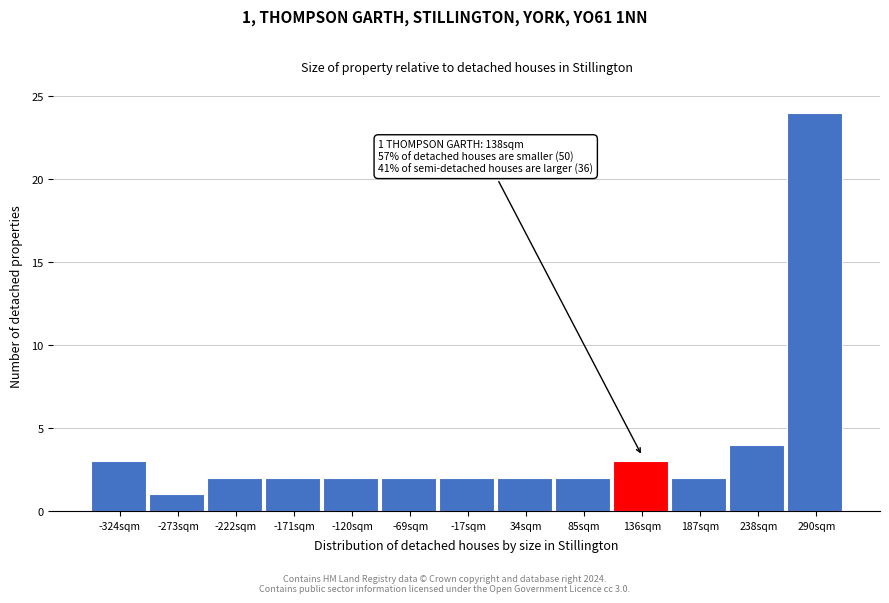

Over which range of the x-axis is the bar tallest?

260 to 320